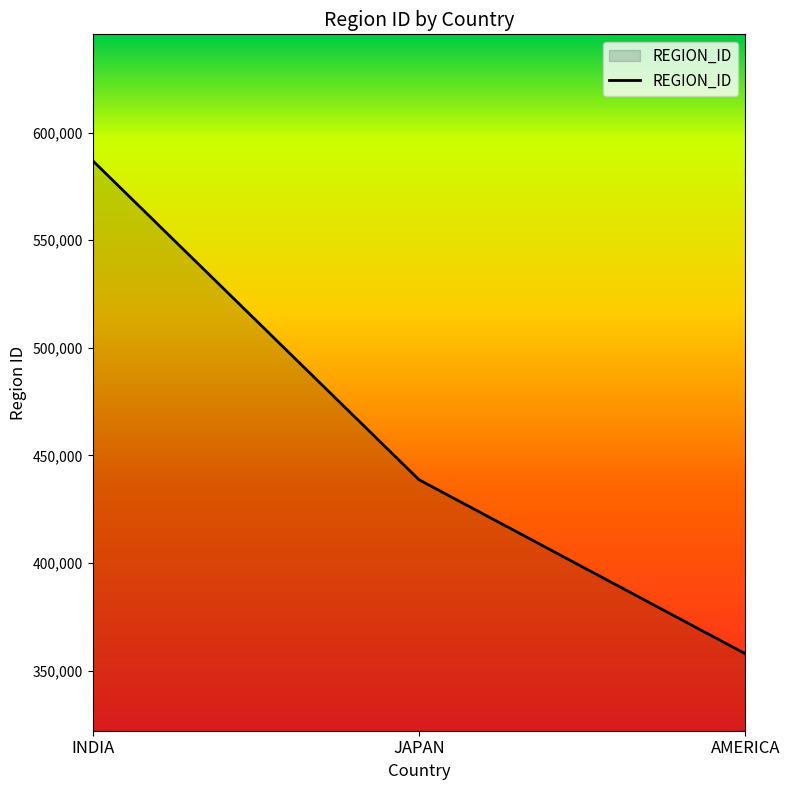

Between AMERICA and INDIA, which is larger?

INDIA